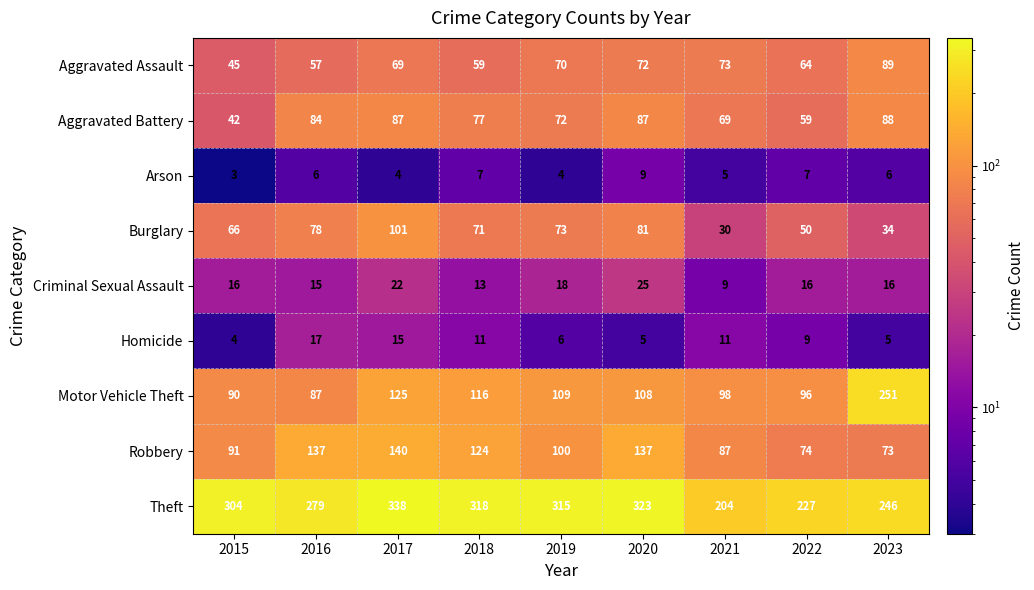

What is the sum of all Aggravated Assault values?

598